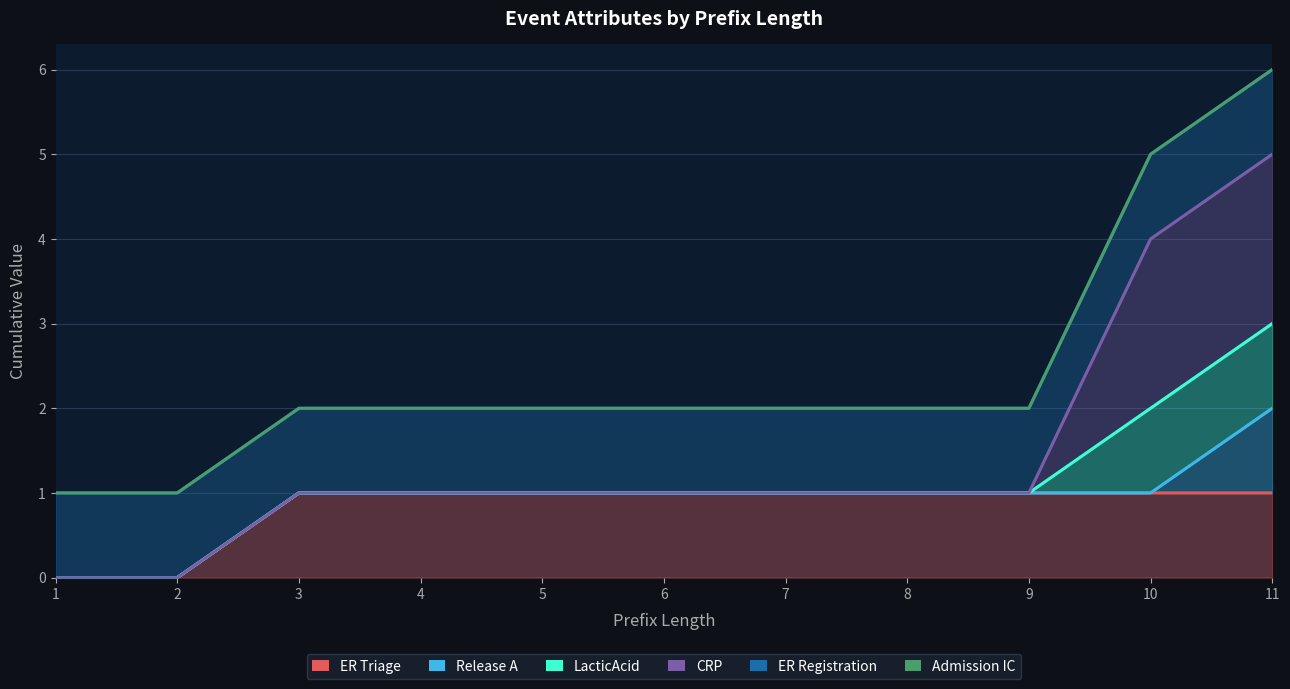

What is the sum of all ER Triage values?

9